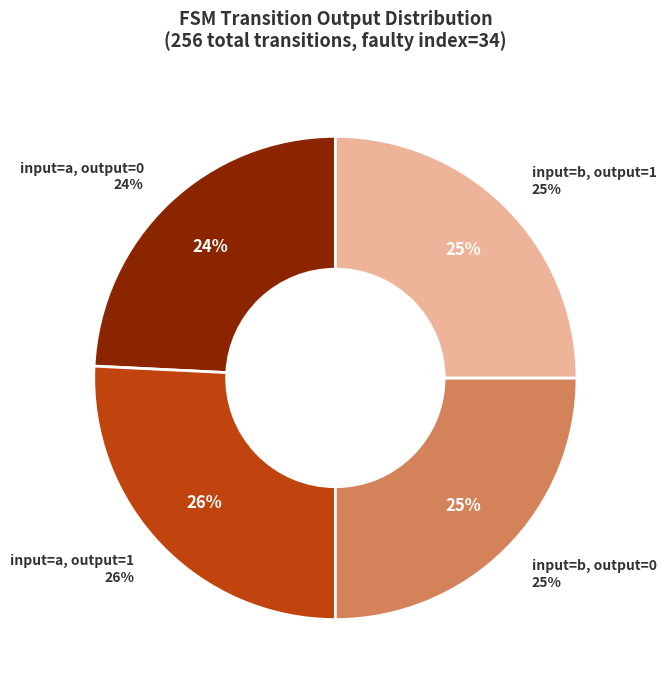

To the nearest percent, what is the average slice percentage?

25%